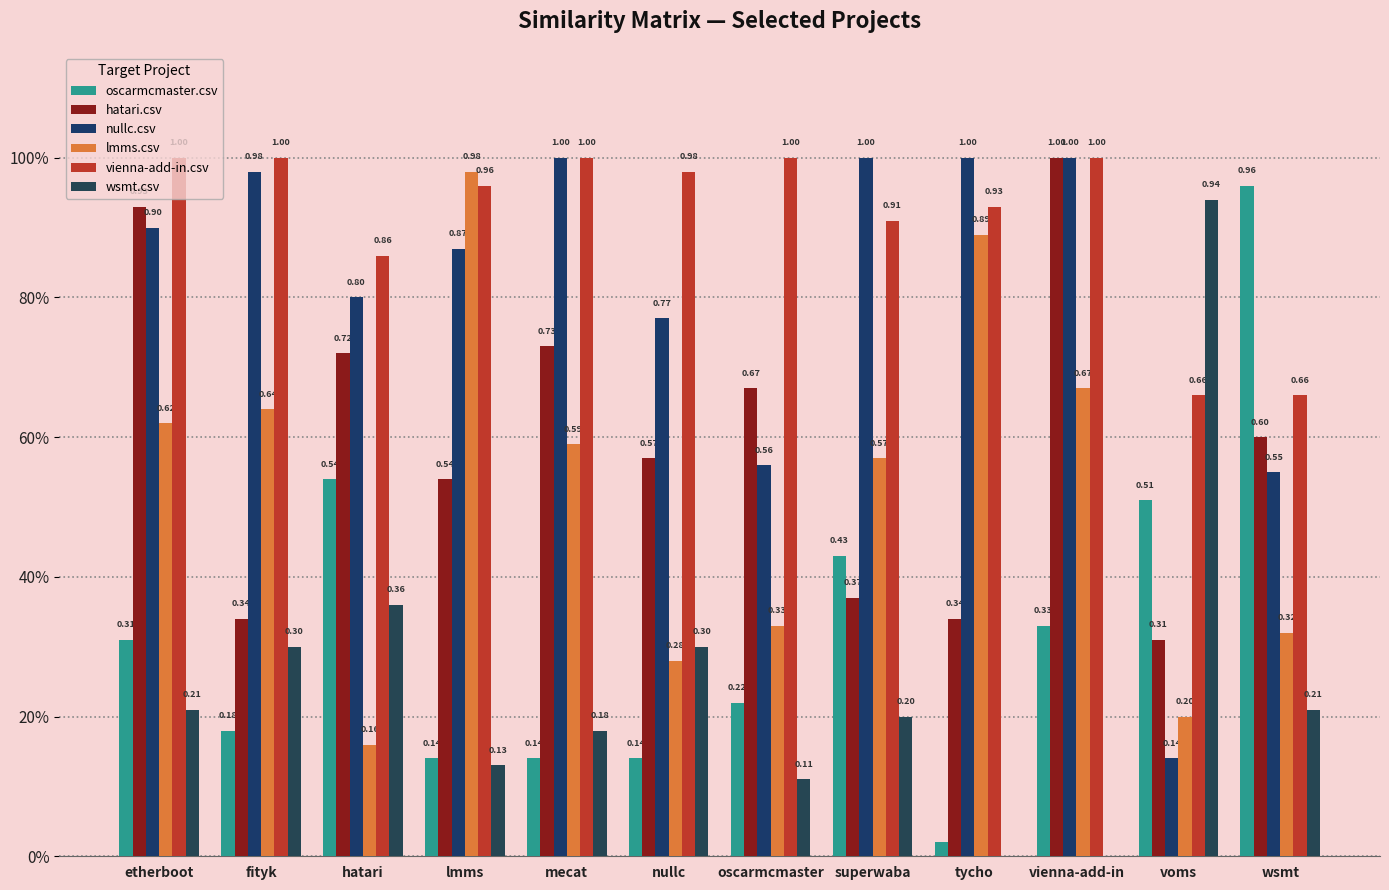

What is the highest value of the hatari.csv series?

1.0